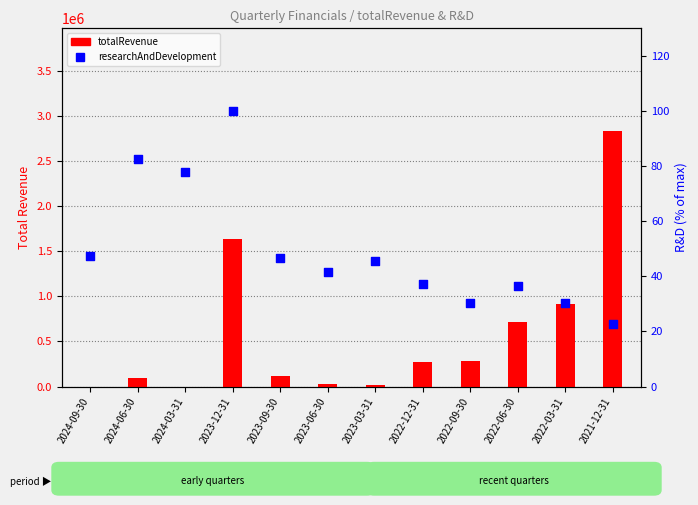

Is the value of researchAndDevelopment (normalized) at 2023-09-30 greater than the value of totalRevenue at 2022-09-30?

No